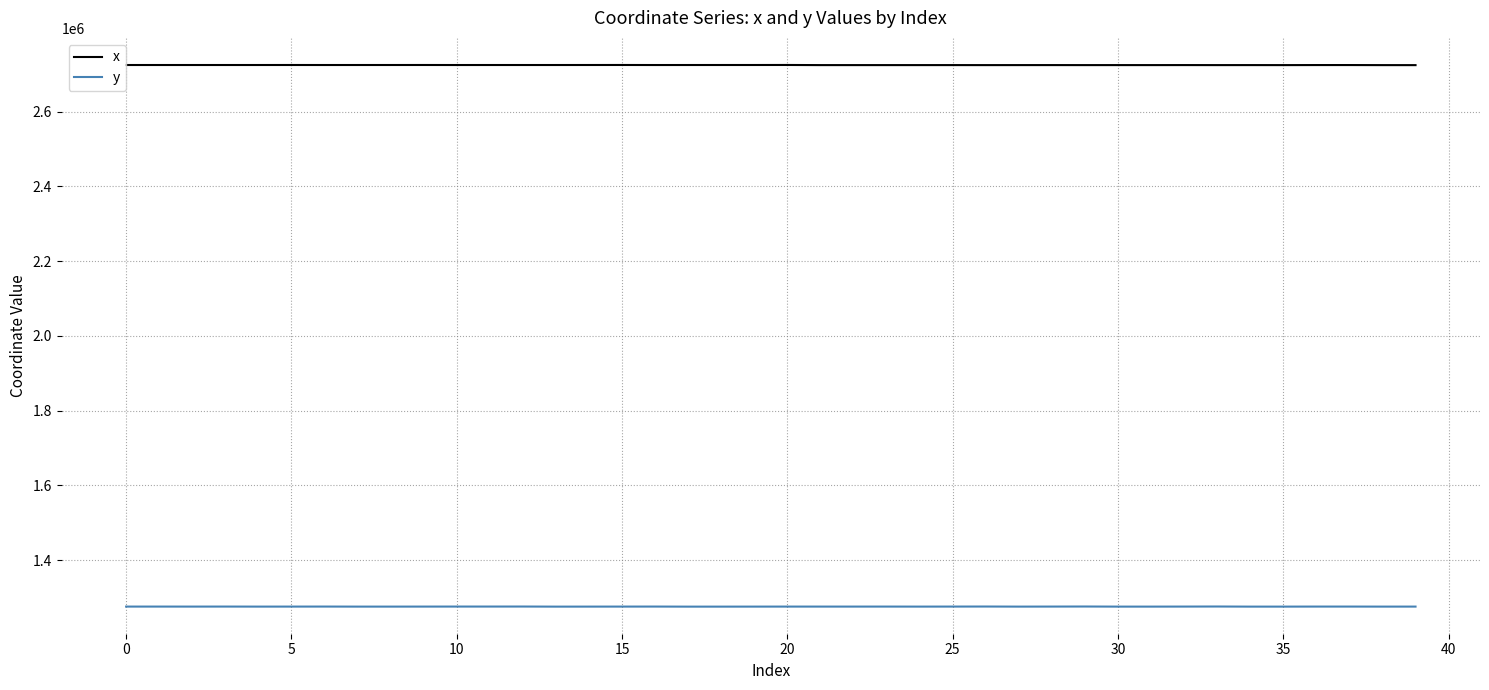

Which series has the largest total across all categories?

x